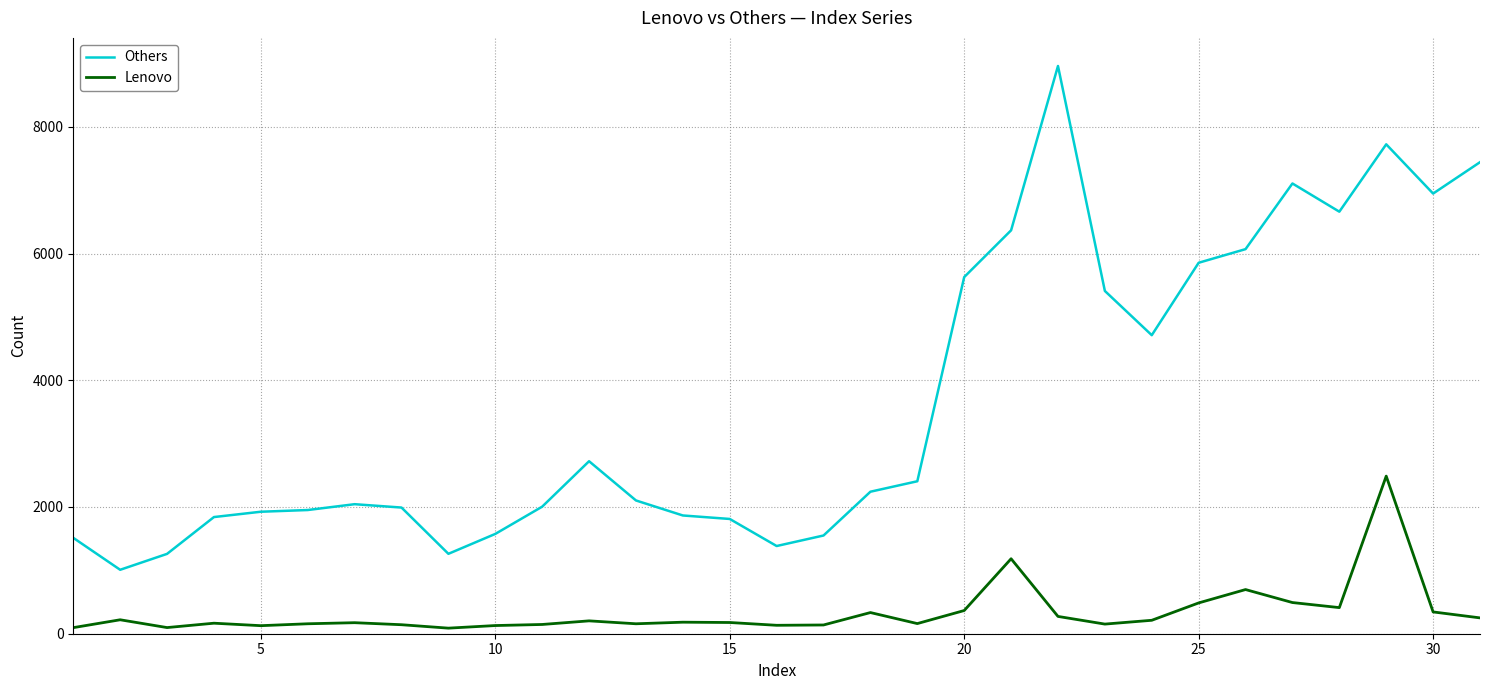

True or false: Others and Lenovo intersect in this chart.

False